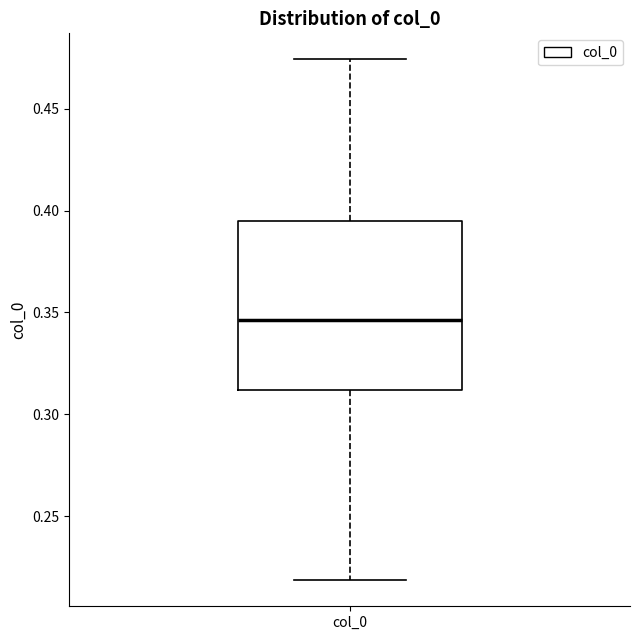

Transcribe this box plot: give where the median line is, the range the box spans, and where the two whiskers end, as read against the y-axis. The values are not printed on the chart, so give them approximately, as read against the axis.

median 0.345, box 0.310 to 0.395, whiskers 0.220 to 0.475